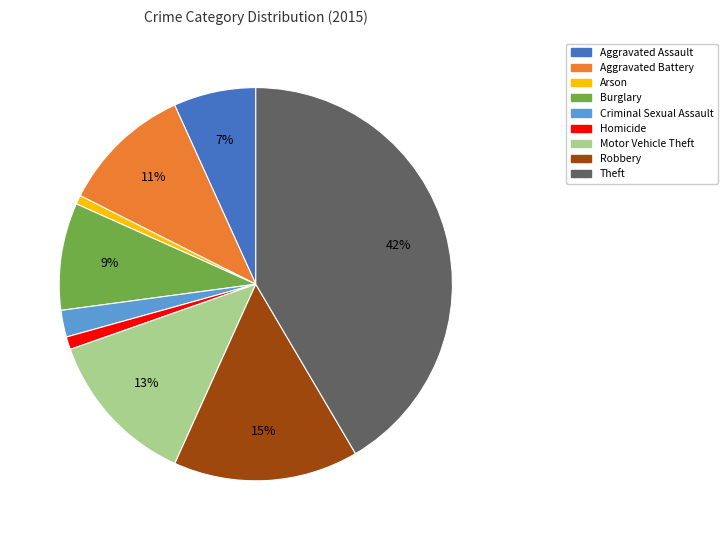

Does any single category account for the majority?

No